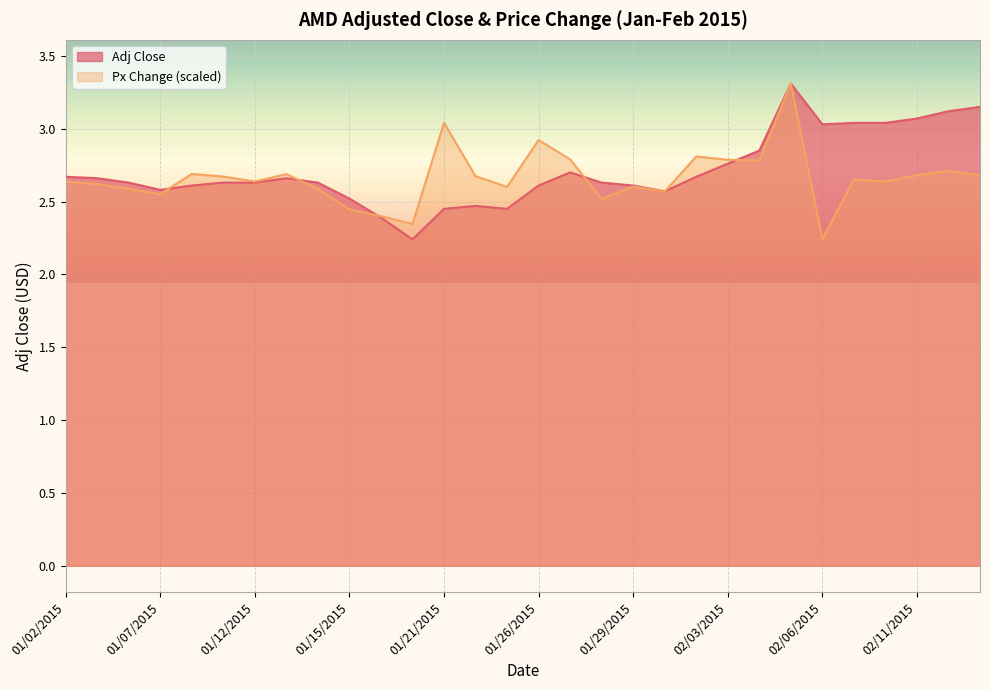

At which label is Adj Close closest to 2?

01/20/2015